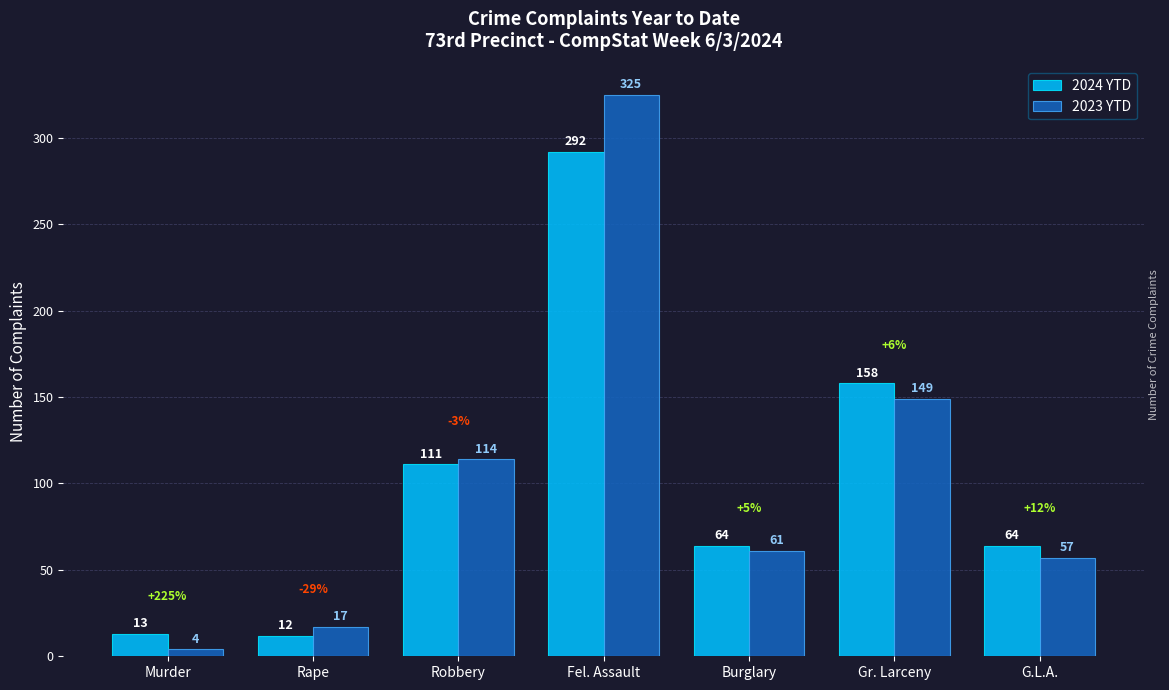

Rank the series by their maximum value, from lowest to highest.

2024 YTD, 2023 YTD